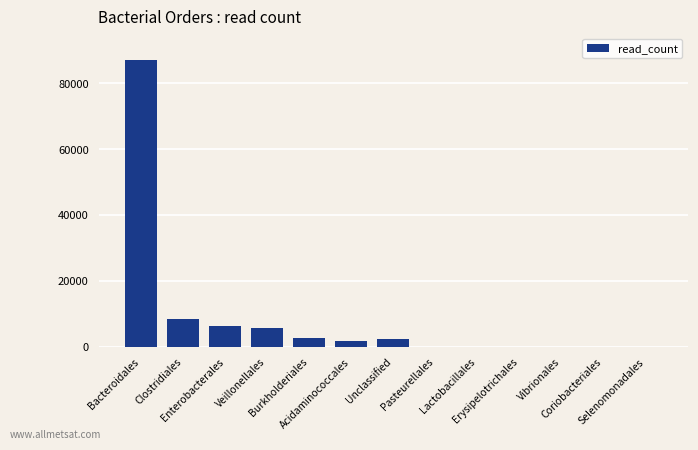

What is the greatest value displayed?

86864